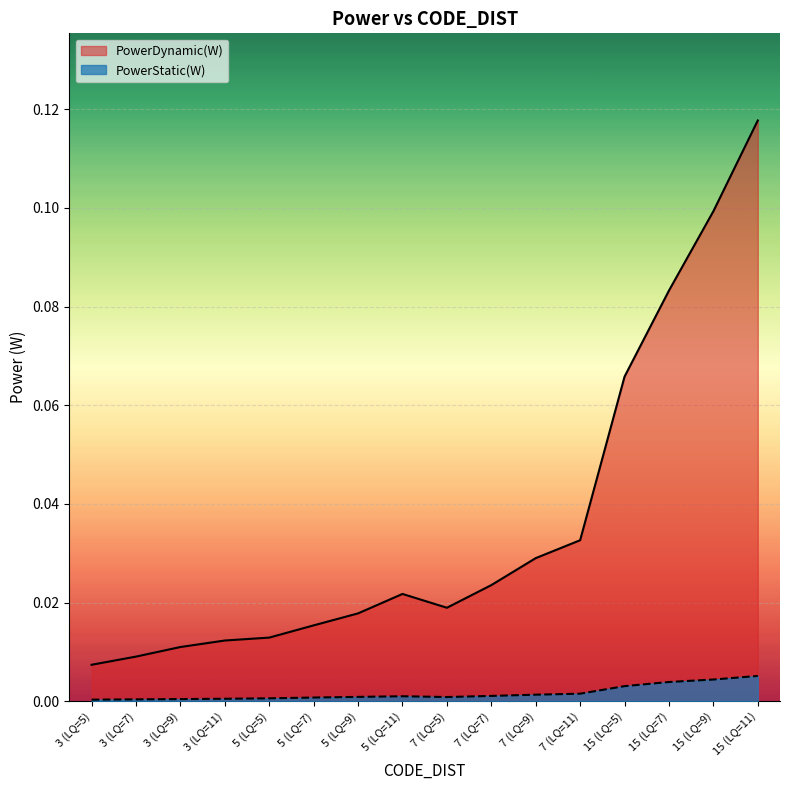

Reading left to right, extract all data points from this chart.

PowerStatic(W): 3 (LQ=5)=0.0	3 (LQ=7)=0.0	3 (LQ=9)=0.0	3 (LQ=11)=0.0	5 (LQ=5)=0.0	5 (LQ=7)=0.0	5 (LQ=9)=0.0	5 (LQ=11)=0.0	7 (LQ=5)=0.0	7 (LQ=7)=0.0	7 (LQ=9)=0.0	7 (LQ=11)=0.0	15 (LQ=5)=0.0	15 (LQ=7)=0.0	15 (LQ=9)=0.0	15 (LQ=11)=0.0
PowerDynamic(W): 3 (LQ=5)=0.0	3 (LQ=7)=0.0	3 (LQ=9)=0.0	3 (LQ=11)=0.0	5 (LQ=5)=0.0	5 (LQ=7)=0.0	5 (LQ=9)=0.0	5 (LQ=11)=0.0	7 (LQ=5)=0.0	7 (LQ=7)=0.0	7 (LQ=9)=0.0	7 (LQ=11)=0.0	15 (LQ=5)=0.1	15 (LQ=7)=0.1	15 (LQ=9)=0.1	15 (LQ=11)=0.1